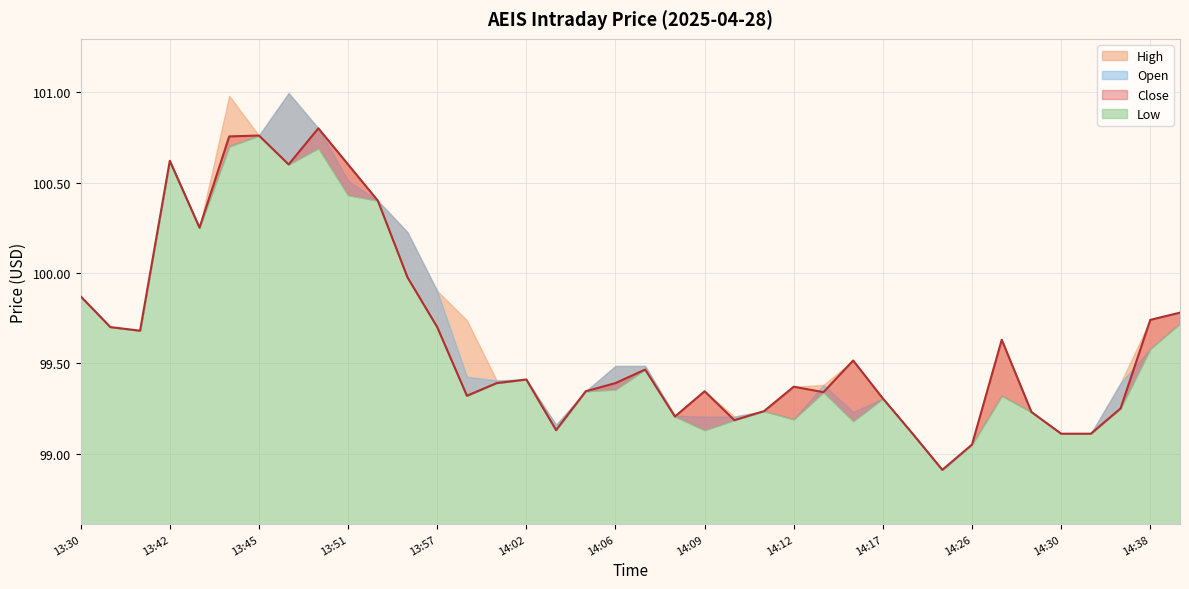

Where is Low nearest to the value 99?

14:26